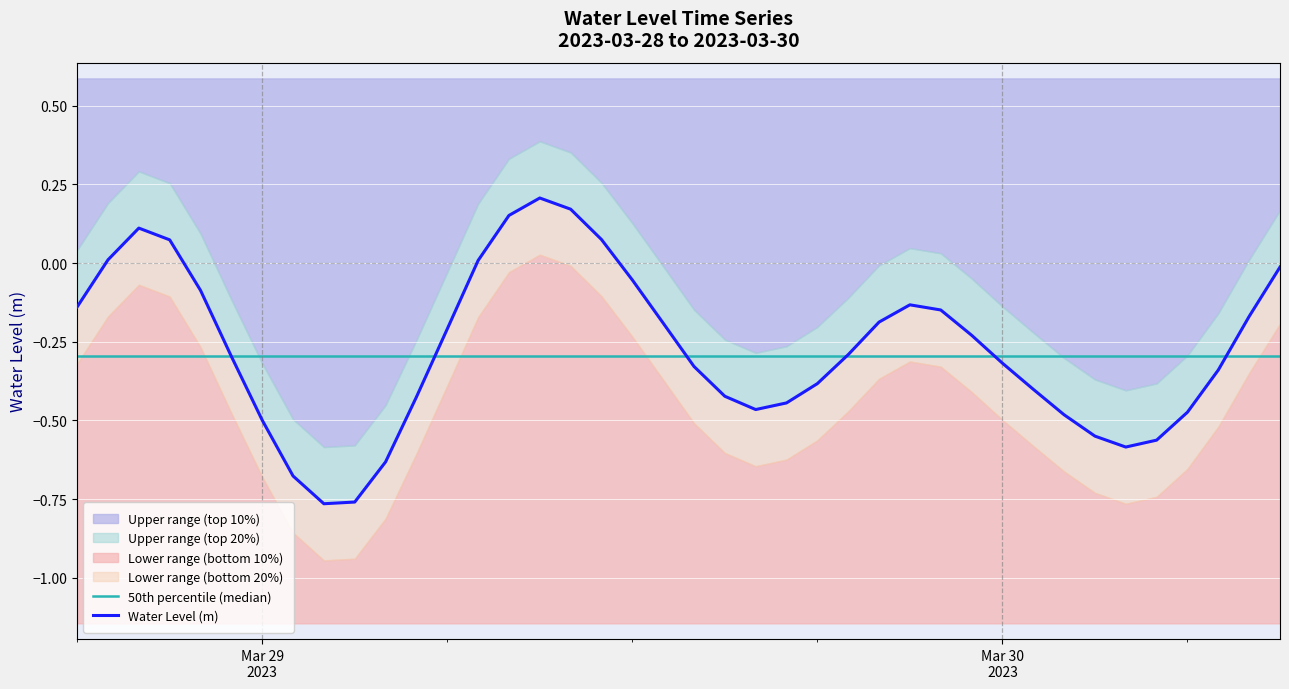

How many interior local valleys (lower than both neighbors) does the data have?

3